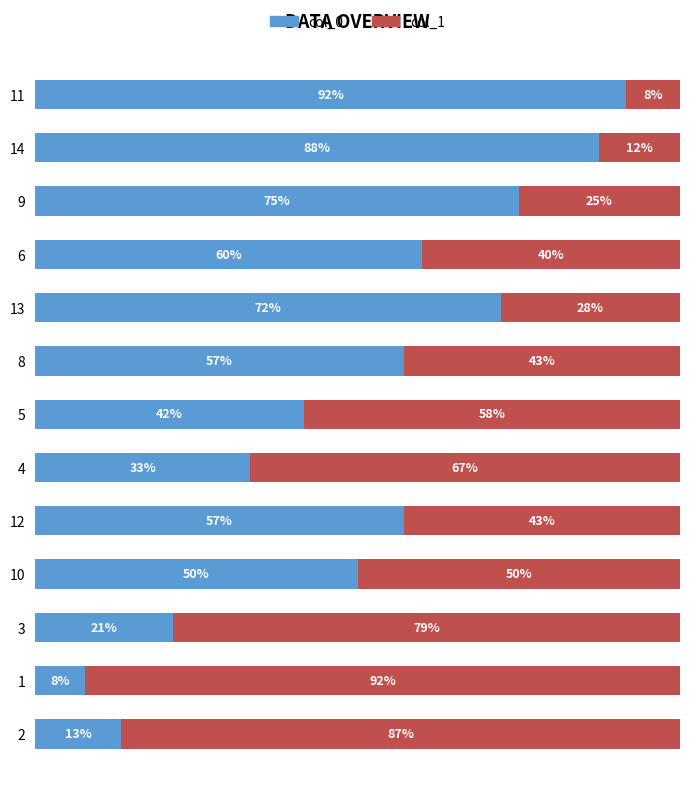

What are all the series names shown in the legend?

col_0, col_1